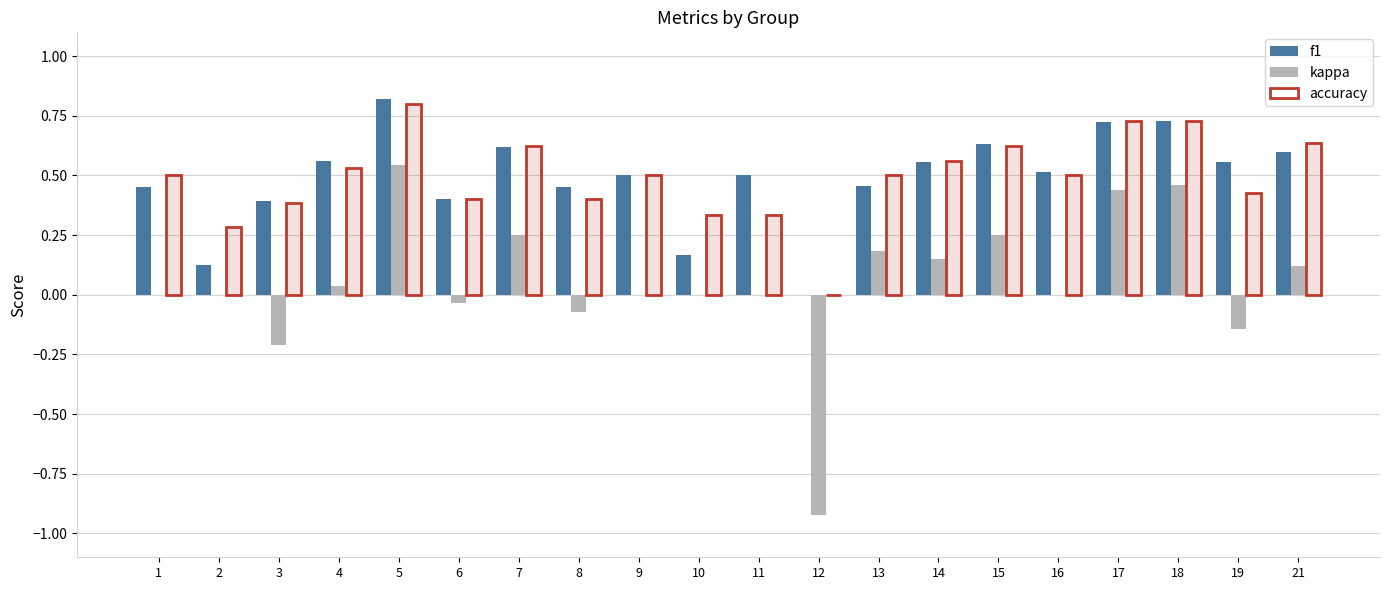

List the labels in order of kappa value, largest first.

5, 18, 17, 7, 15, 13, 14, 21, 4, 1, 2, 9, 10, 11, 16, 6, 8, 19, 3, 12